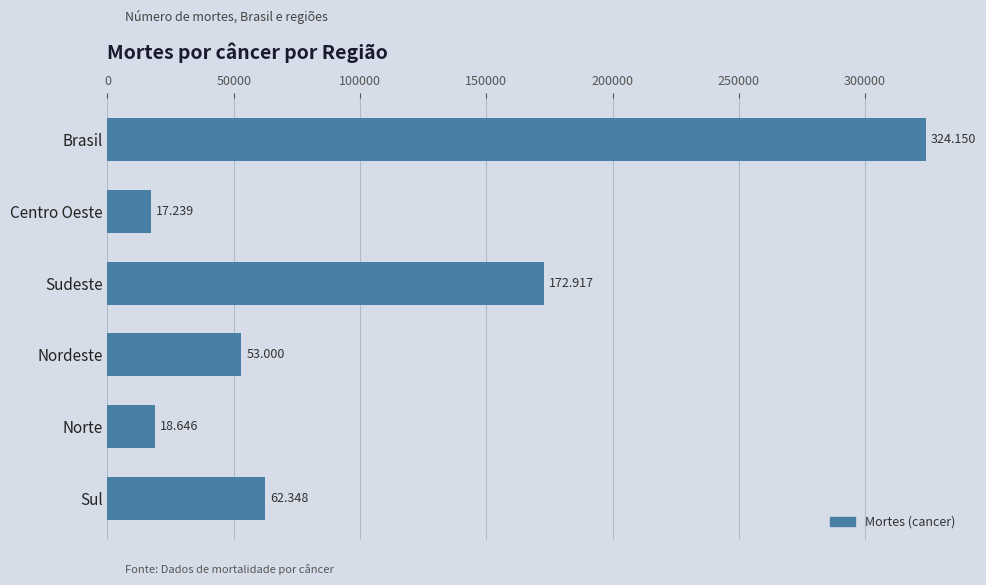

How many bars are there in total?

6